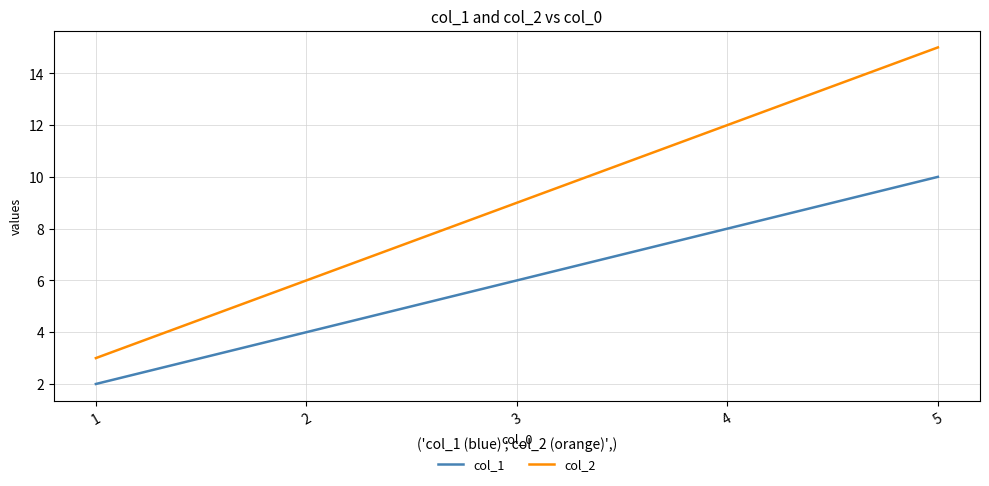

Is the value of col_1 at 3 greater than the value of col_2 at 4?

No